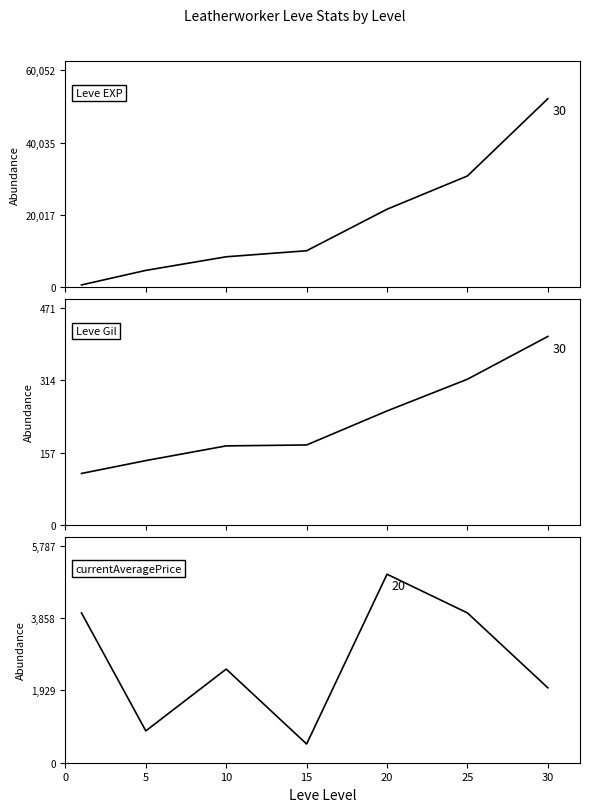

True or false: Leve Gil and Leve EXP cross at least once.

False